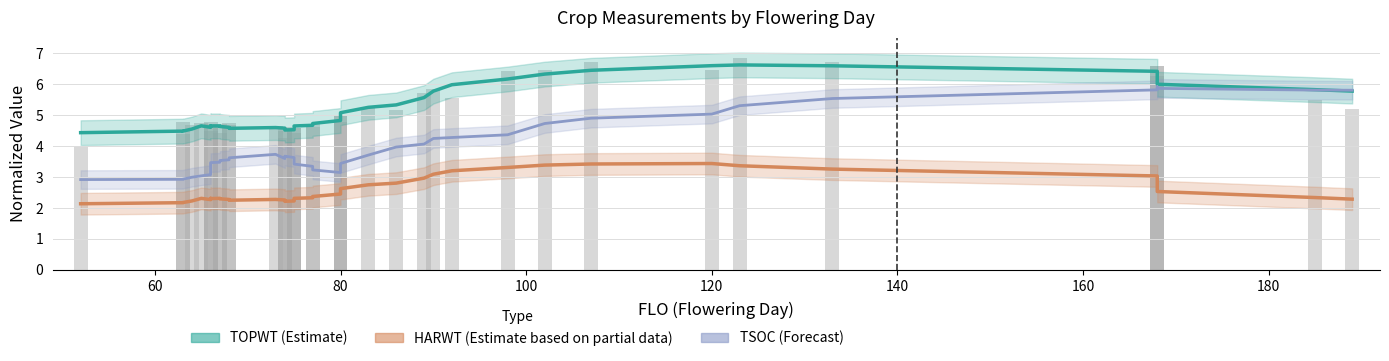

Is the value of HARWT (Partial) at 40 greater than the value of TOPWT (Estimate) at 100?

No